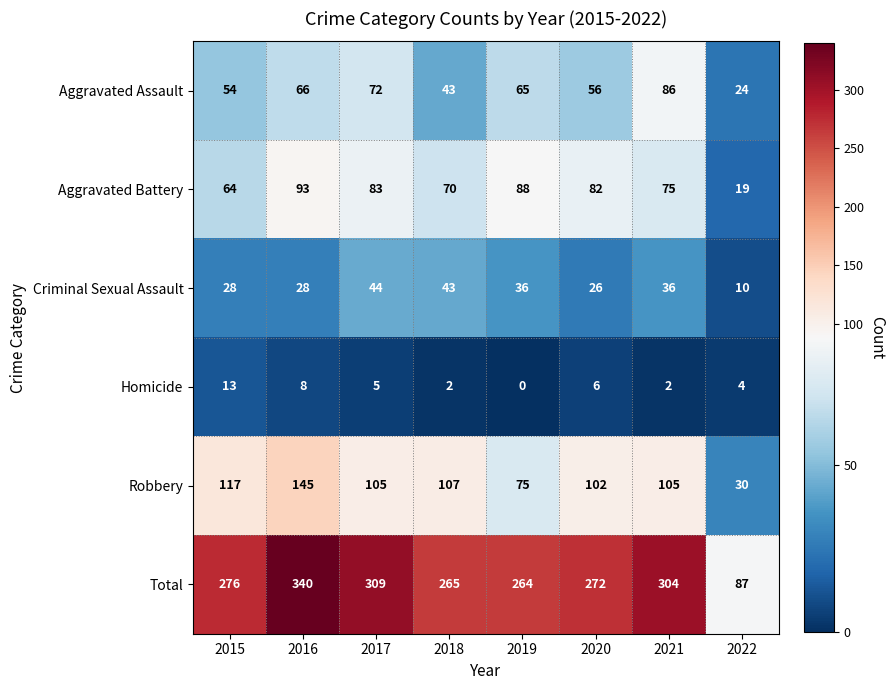

The value of Homicide at 2016 is 8. True or false?

True